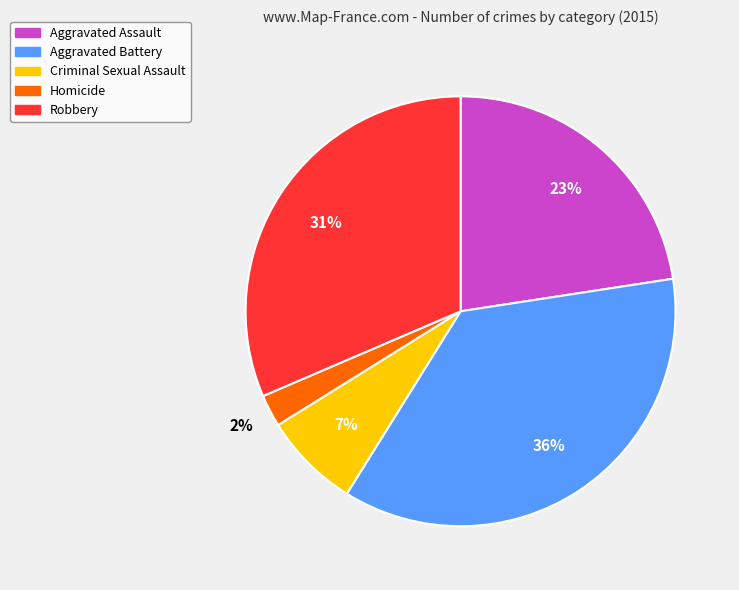

To the nearest percent, what portion does Aggravated Battery represent?

36%